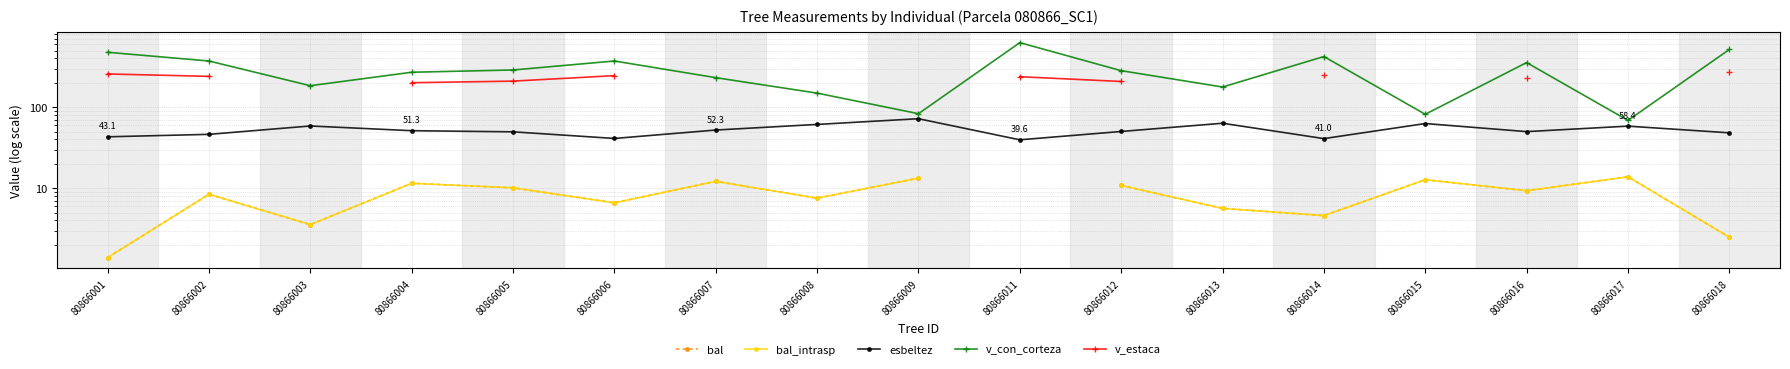

What is the value of the bal_intrasp point at the 8th from the left?

7.5